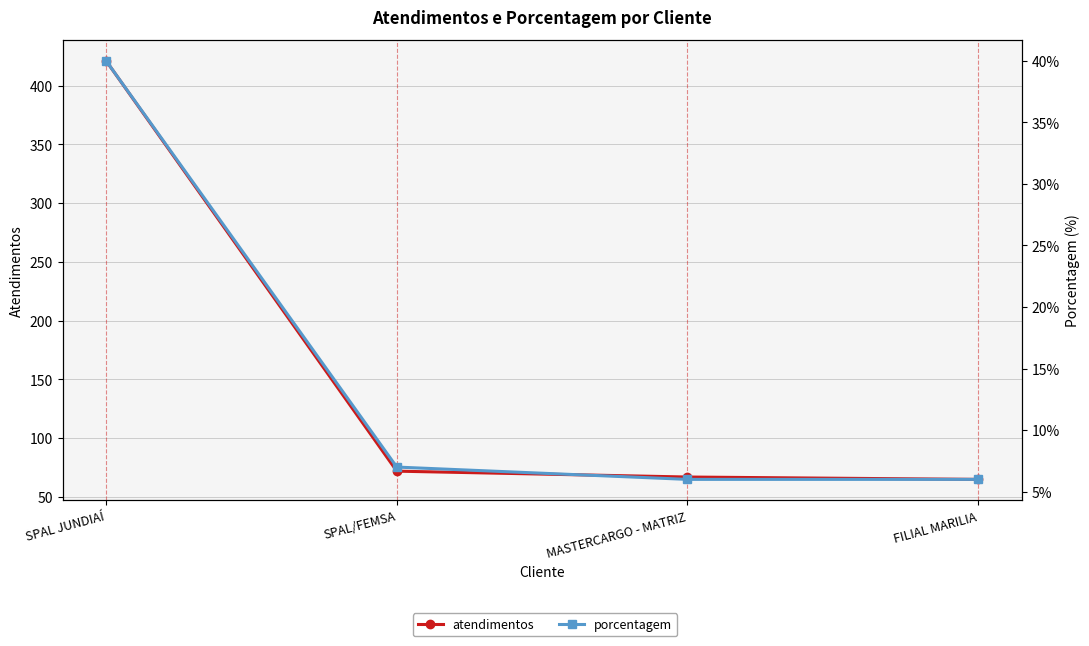

List the series in order of their overall mean, highest first.

atendimentos, porcentagem